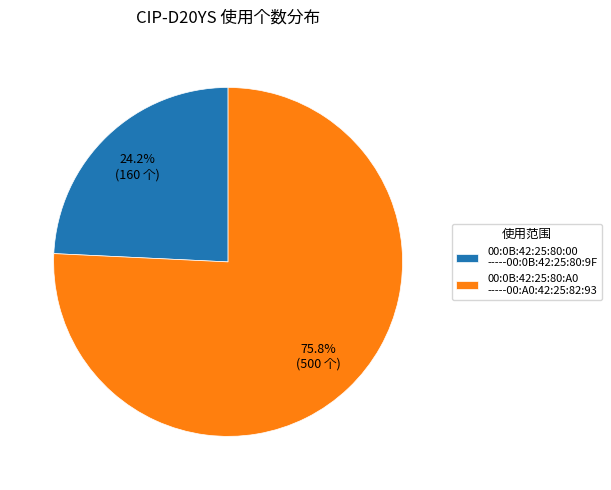

Between 00:0B:42:25:80:A0 -----00:A0:42:25:82:93 and 00:0B:42:25:80:00 -----00:0B:42:25:80:9F, which is larger?

00:0B:42:25:80:A0 -----00:A0:42:25:82:93